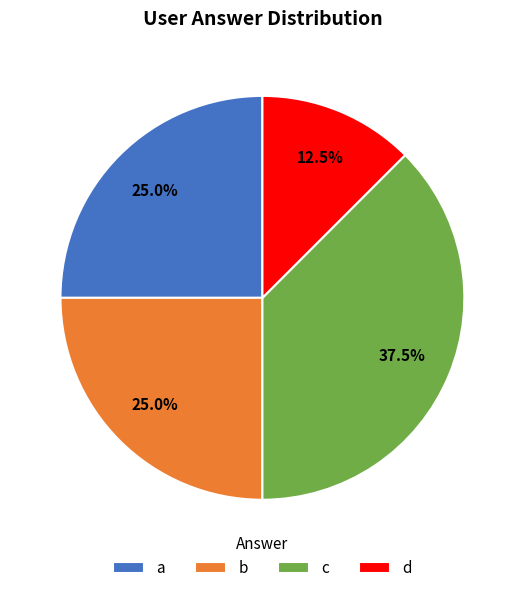

To the nearest percent, what is the difference between the largest and smallest slice percentages?

25%